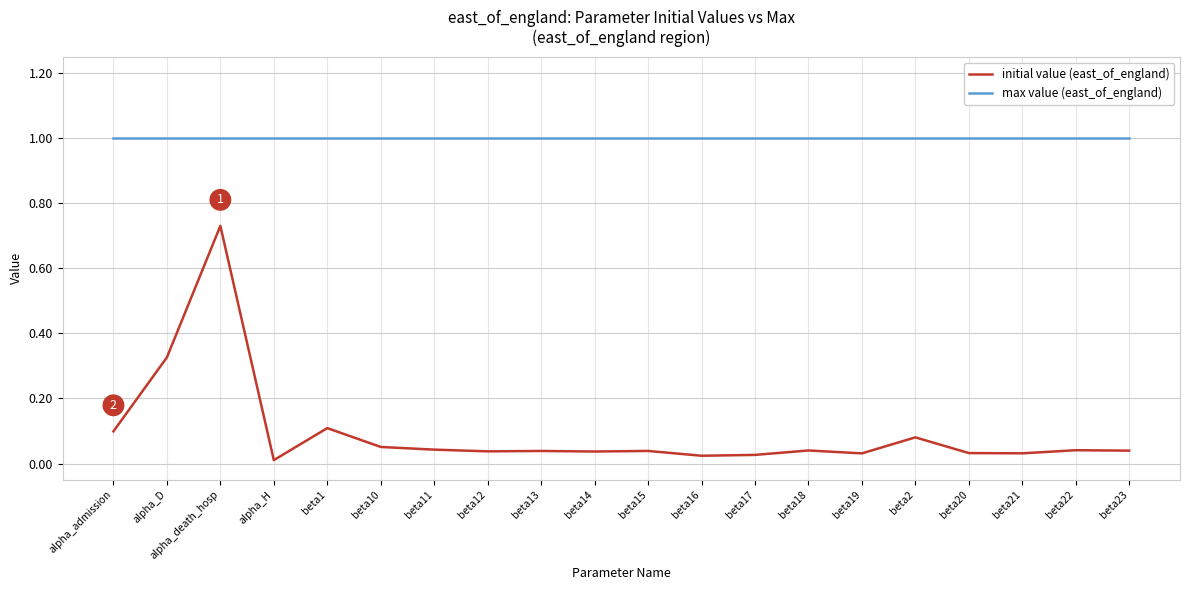

Rank the series at beta23 from highest to lowest value.

max value (east_of_england), initial value (east_of_england)